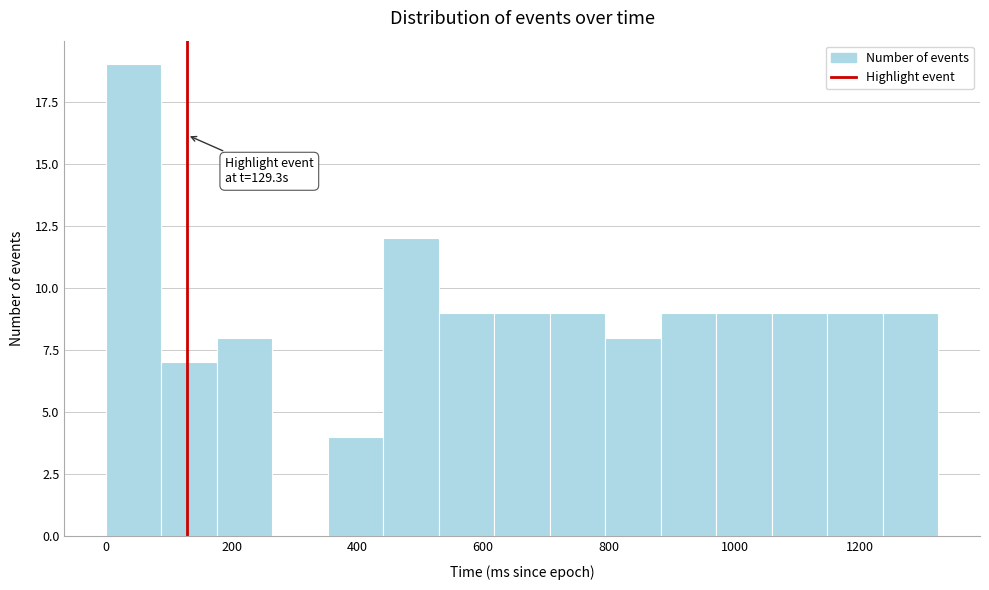

Over which range of the x-axis is the bar tallest?

0 to 80